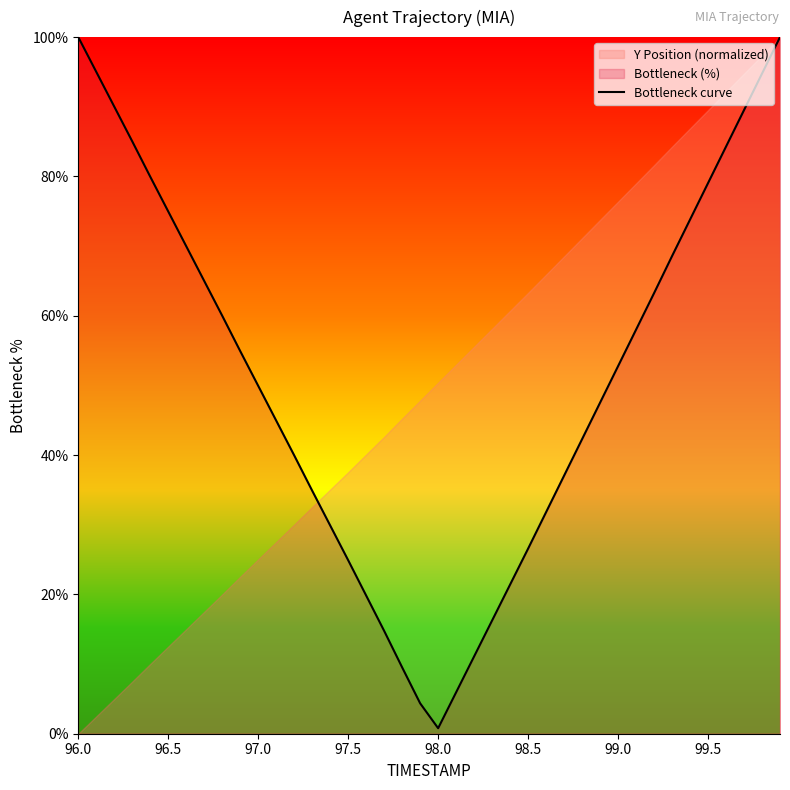

What is the maximum value for Bottleneck curve?

100.0